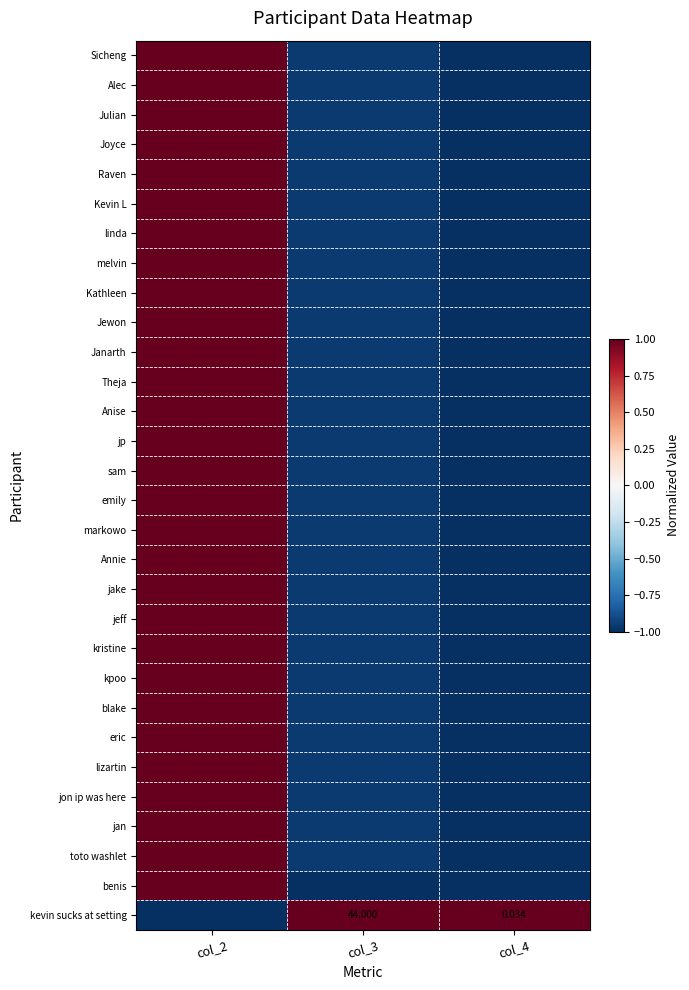

Is it true that kevin sucks at setting equals -1.0 at col_2?

True